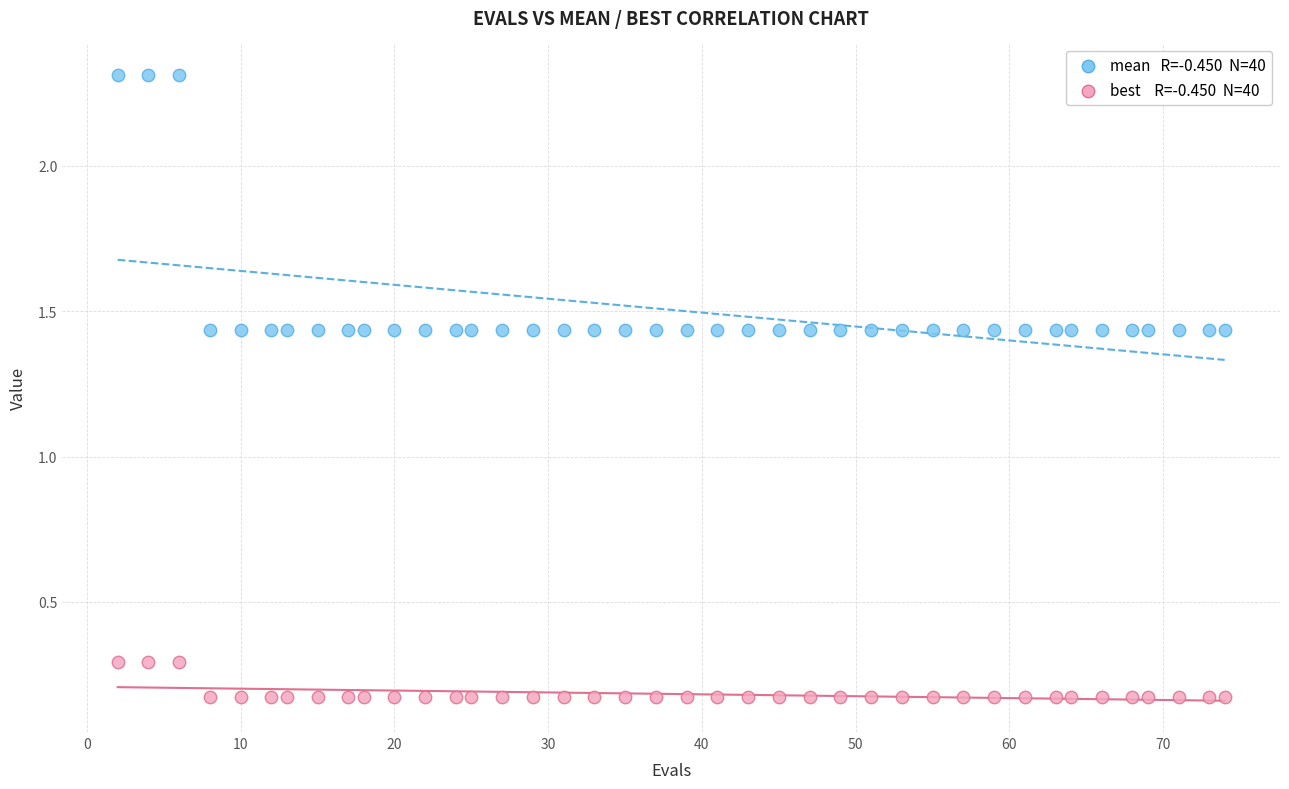

Across all data points, what is the range of Y values (max minus min)?

2.1